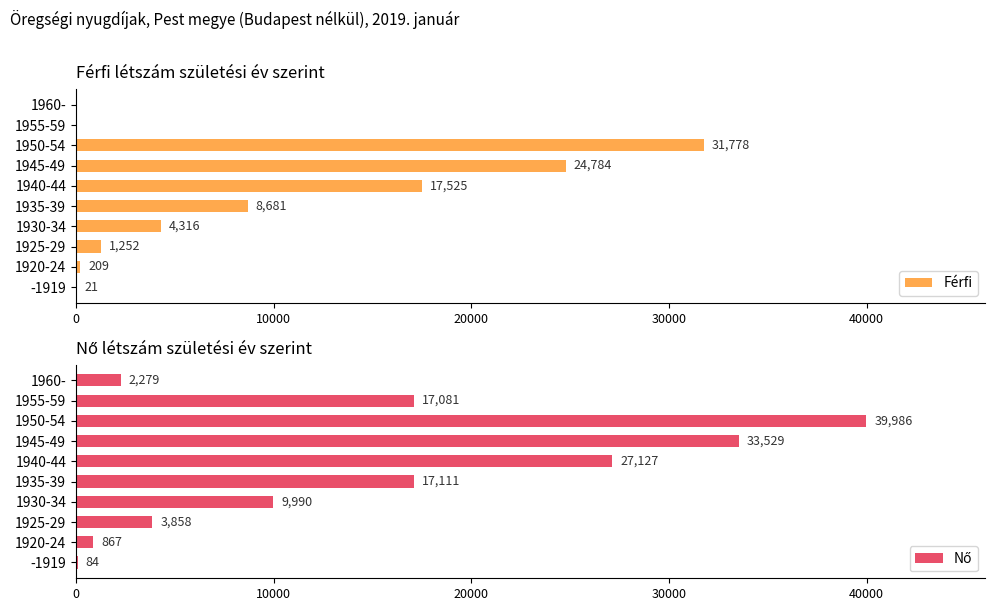

The value of Férfi at 1945-49 is 38915. True or false?

False